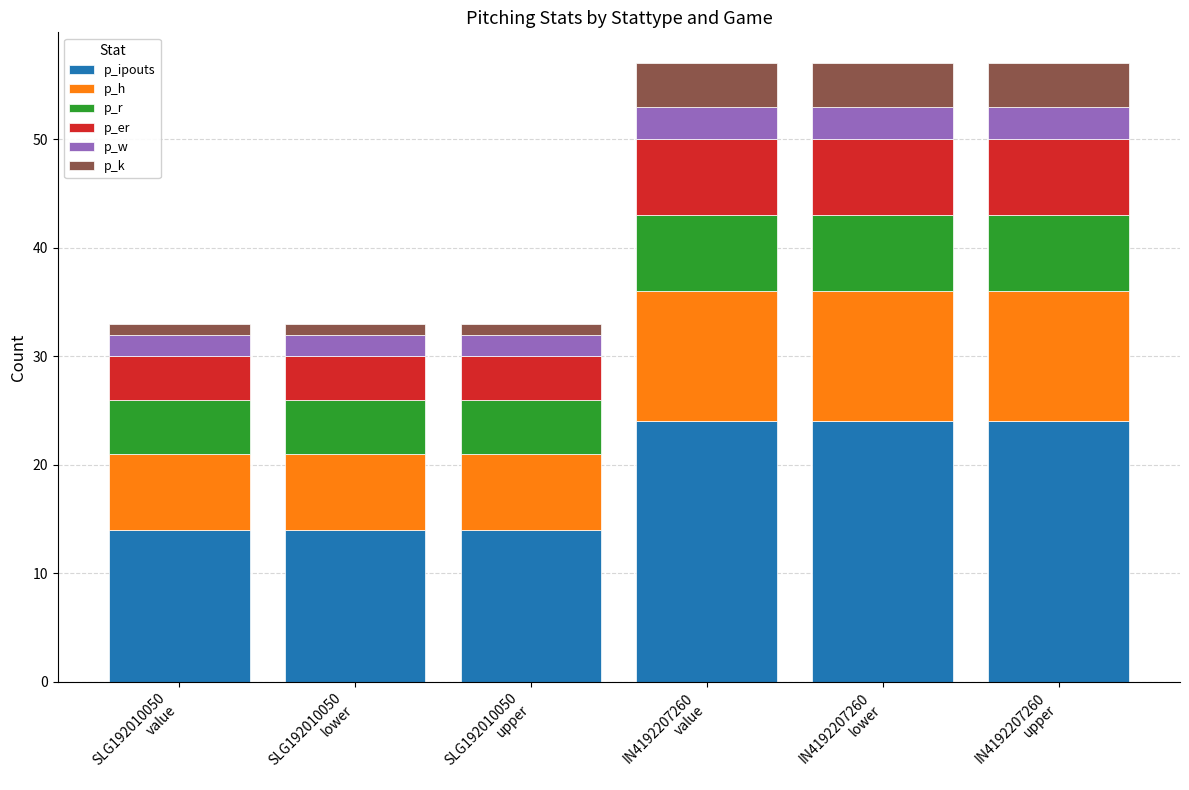

What is the highest value of the p_ipouts series?

24